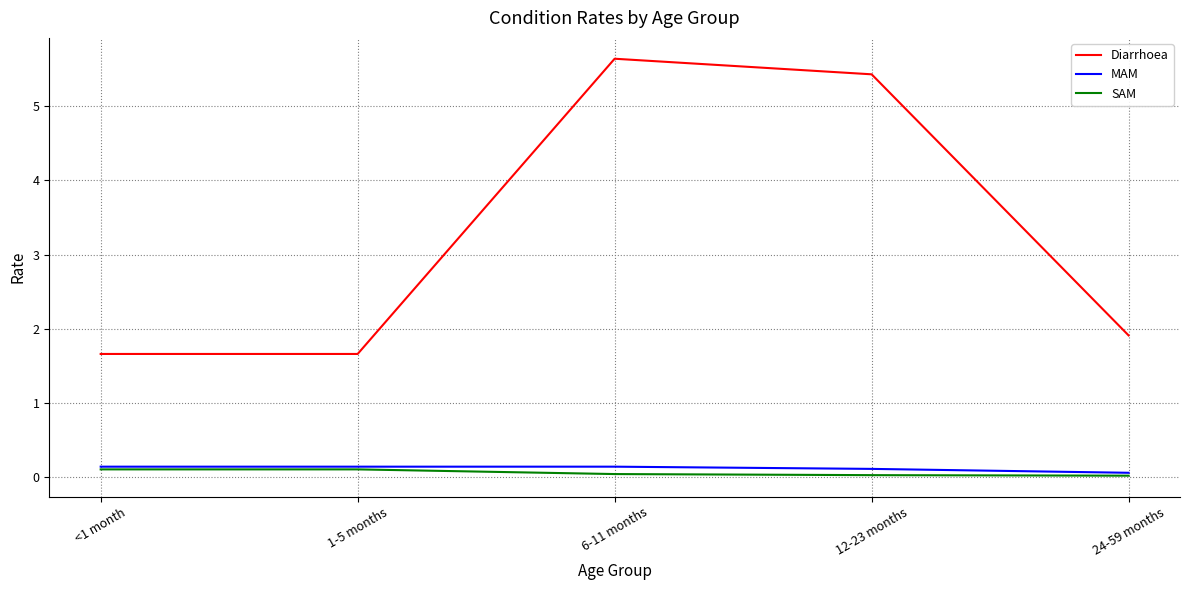

At which category is the sum across all series the highest?

6-11 months